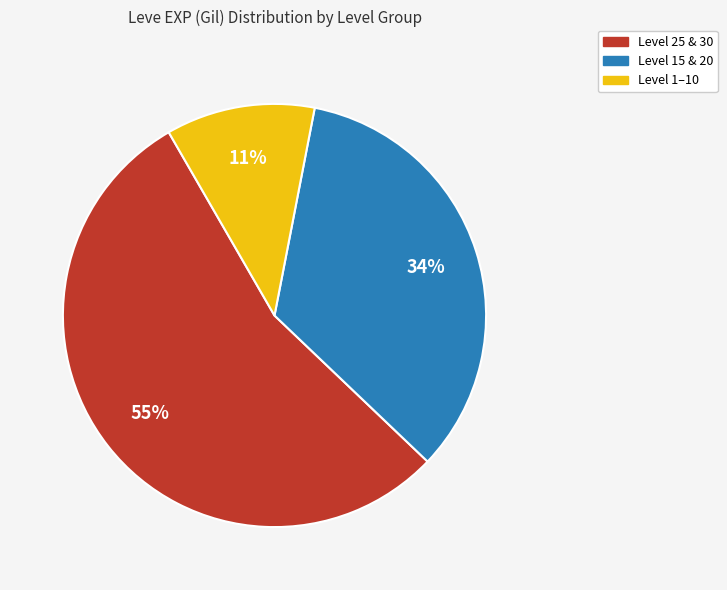

Is there a majority slice in this chart?

Yes